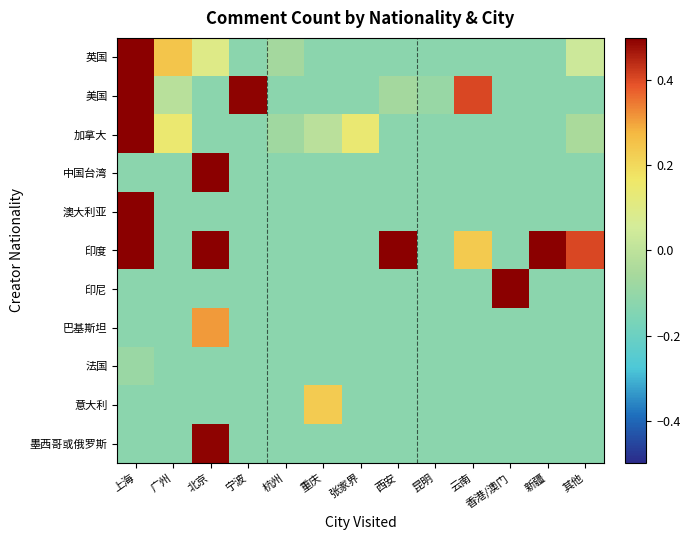

How many categories are shown in the chart?

13